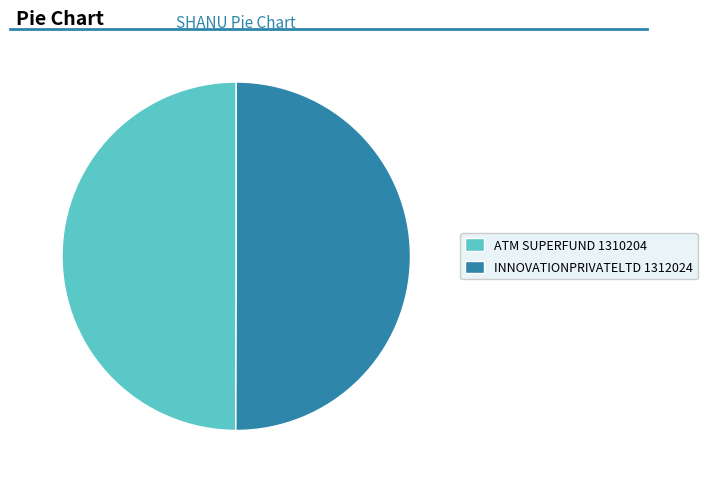

Count the number of slices in the pie.

2